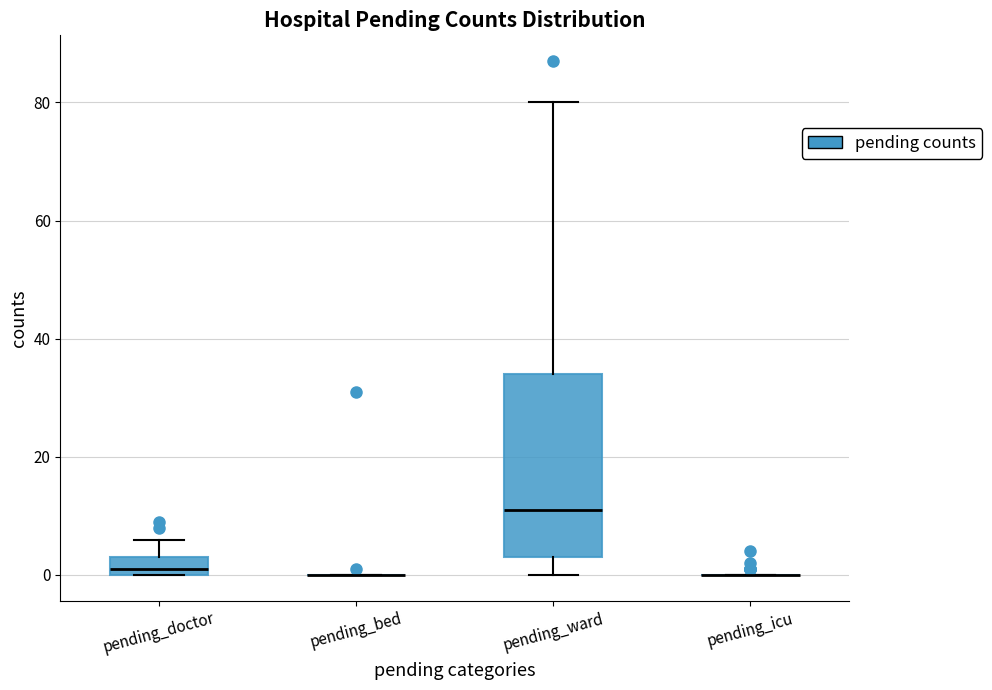

Which box is the tallest, from its lower edge to its upper edge?

pending_ward